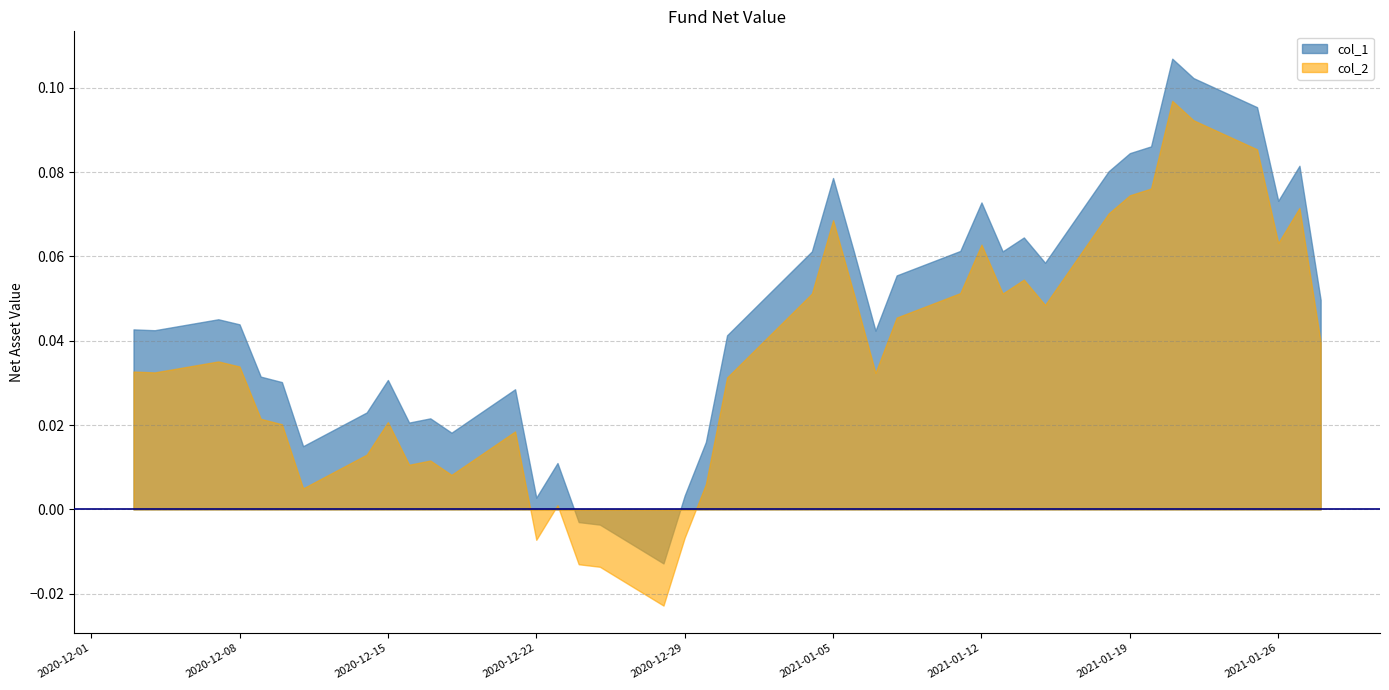

Between 4 and 24, which is larger?

24